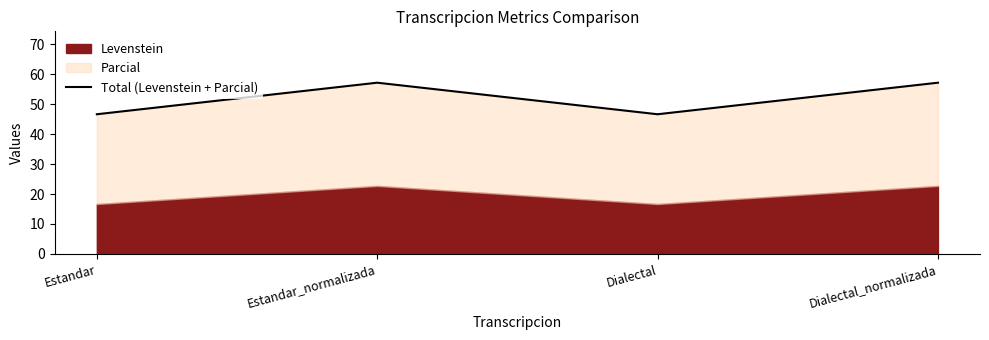

What is the label of the 1st point from the left?

Estandar